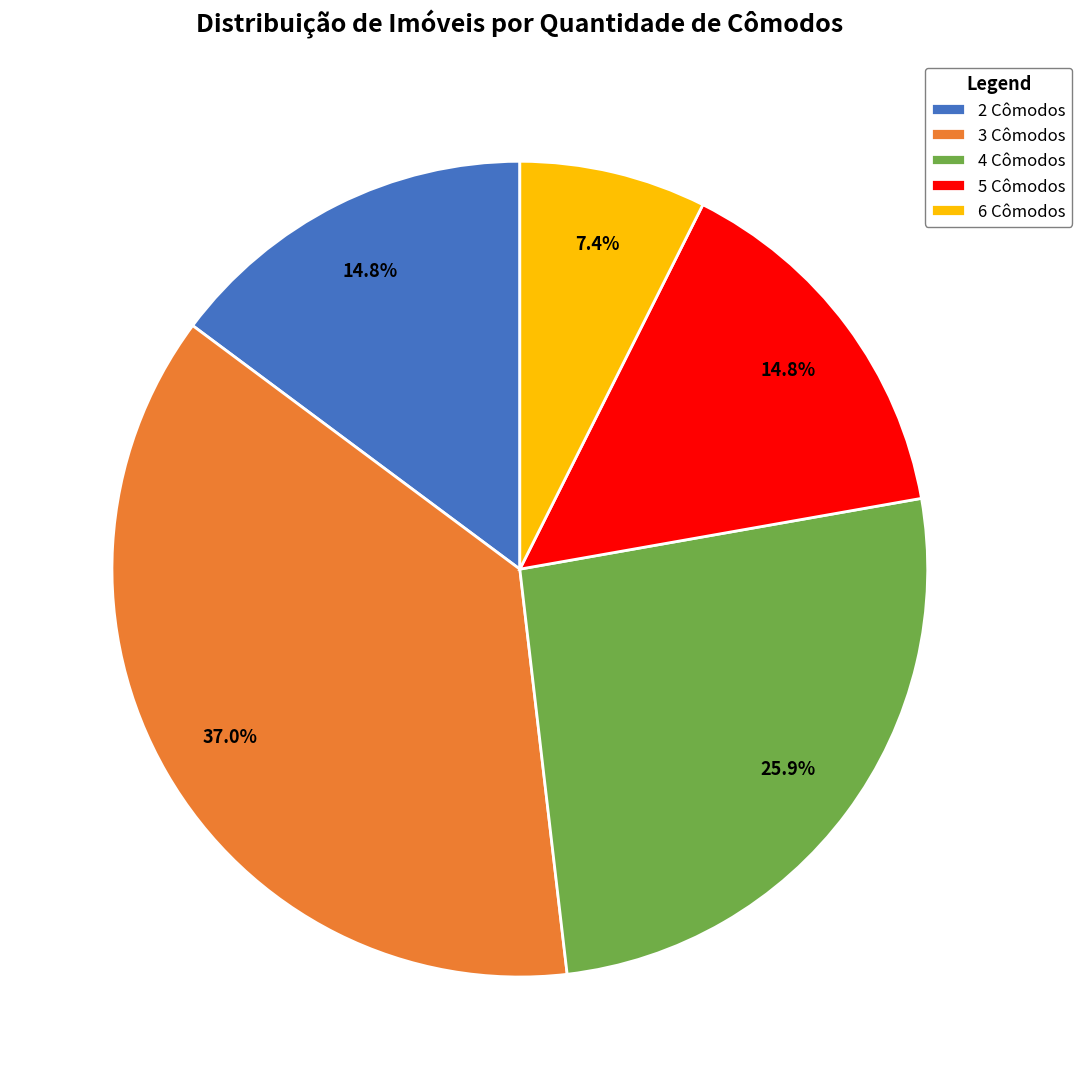

Is there a majority slice in this chart?

No